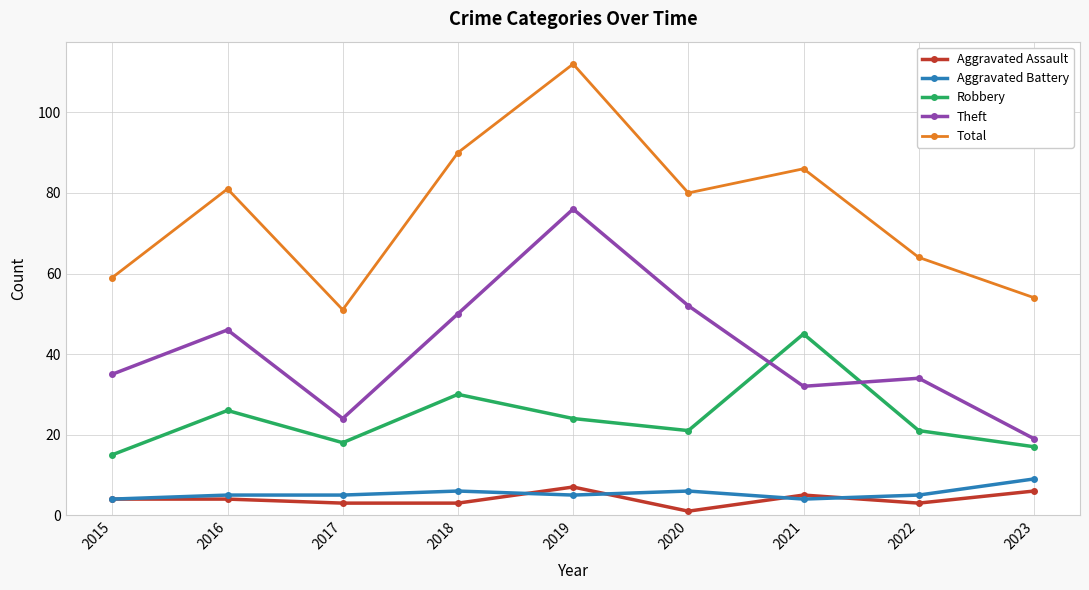

True or false: Theft and Total cross at least once.

False